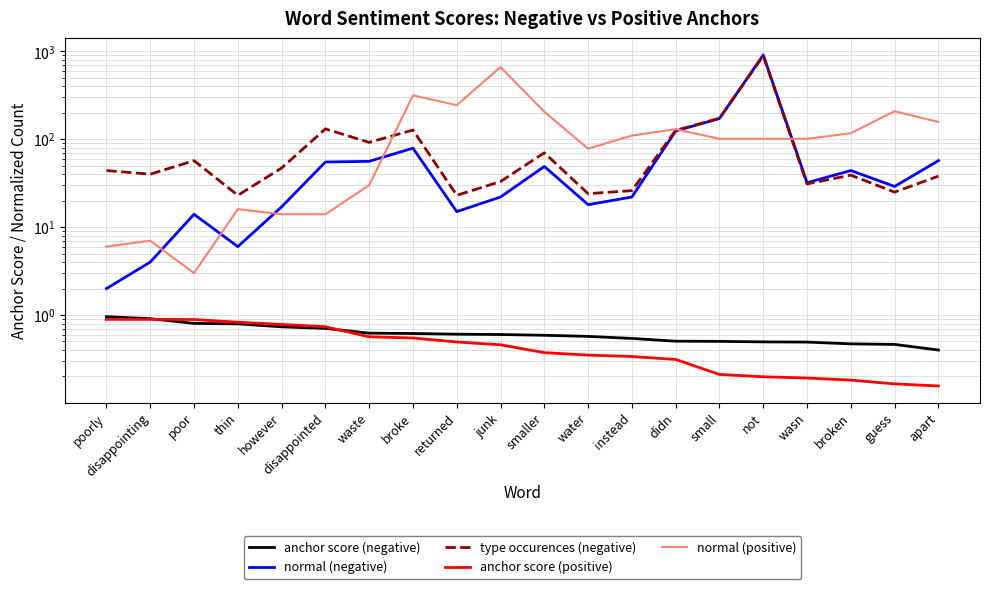

Rank the series at disappointing from highest to lowest value.

type occurences (negative), normal (positive), normal (negative), anchor score (negative), anchor score (positive)